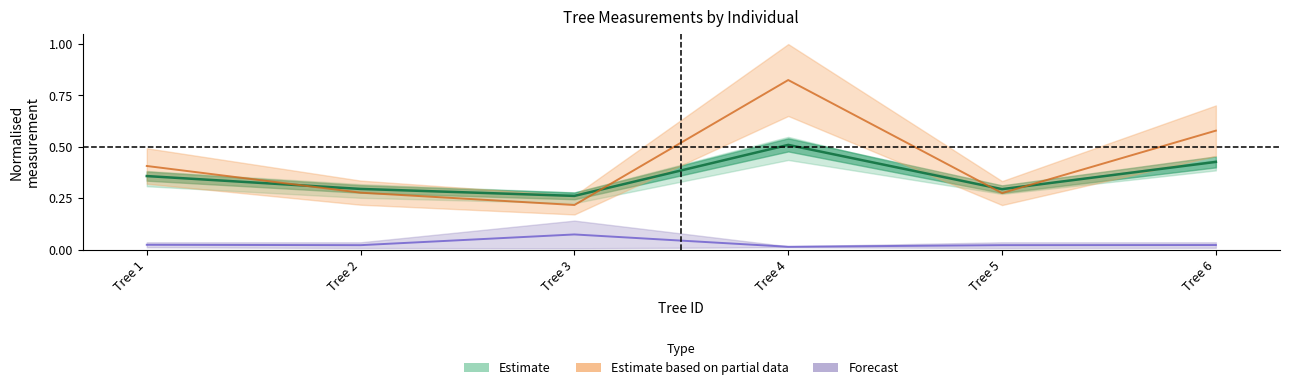

The dbh_1 series shows 0.8 at Tree 6. True or false?

False